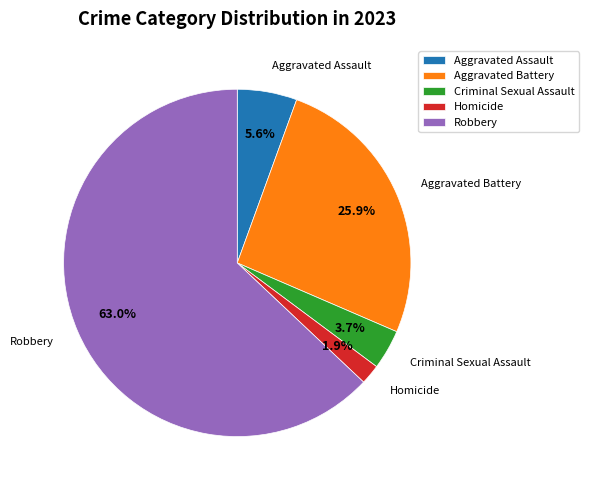

How many segments does this pie chart have?

5